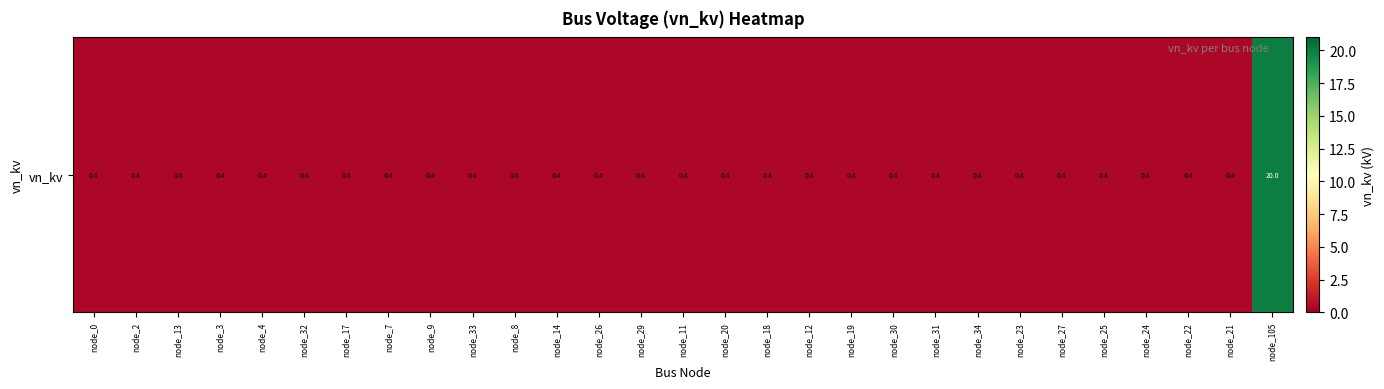

Reading right to left, transcribe all the data shown in this chart.

20.0	0.4	0.4	0.4	0.4	0.4	0.4	0.4	0.4	0.4	0.4	0.4	0.4	0.4	0.4	0.4	0.4	0.4	0.4	0.4	0.4	0.4	0.4	0.4	0.4	0.4	0.4	0.4	0.4